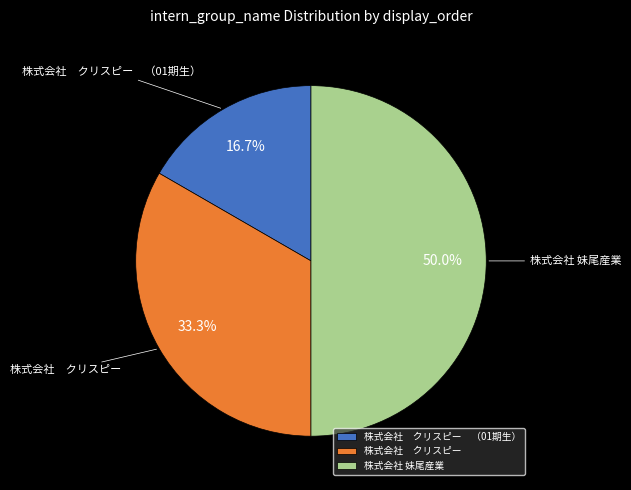

To the nearest percent, what is the average slice percentage?

33%